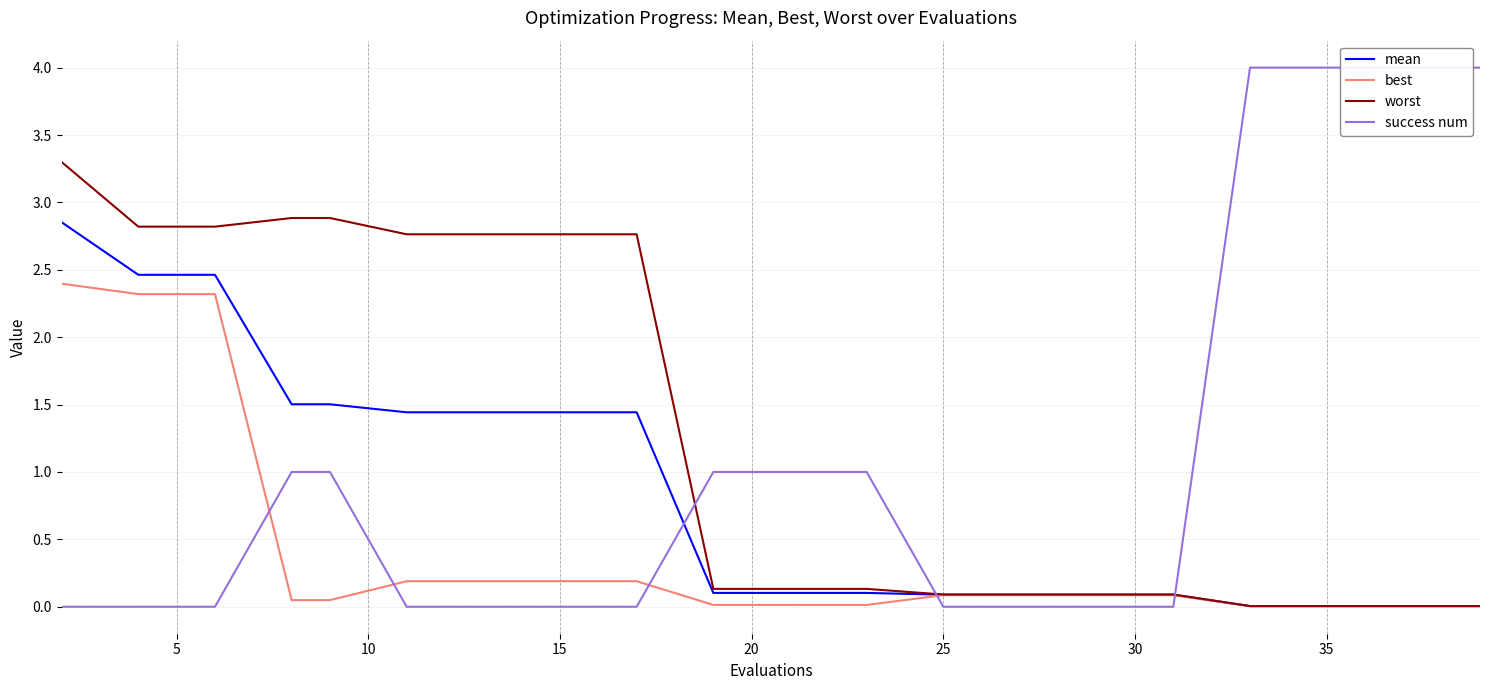

Is the value of success num at 25 greater than the value of mean at 11?

No